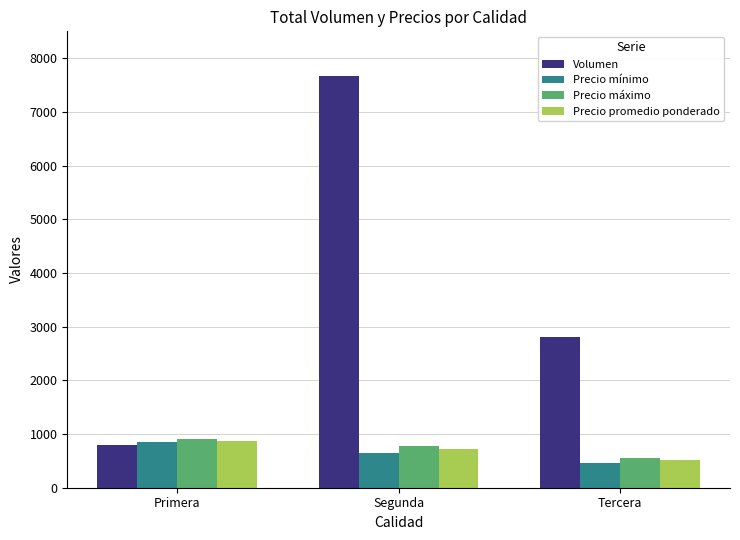

What is the sum of all Precio máximo values?

2237